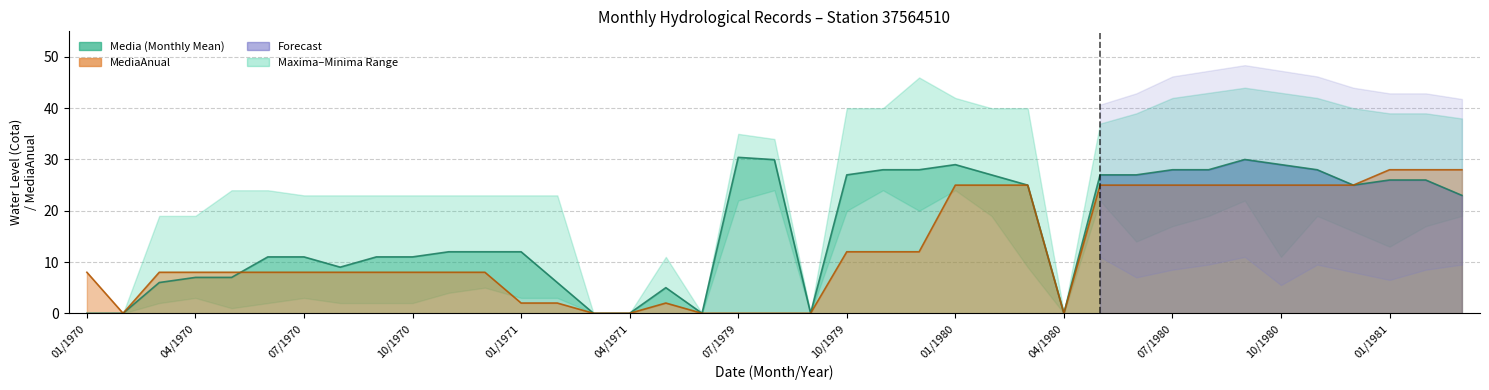

Between which two adjacent categories do Media and MediaAnual first intersect?

4 and 5